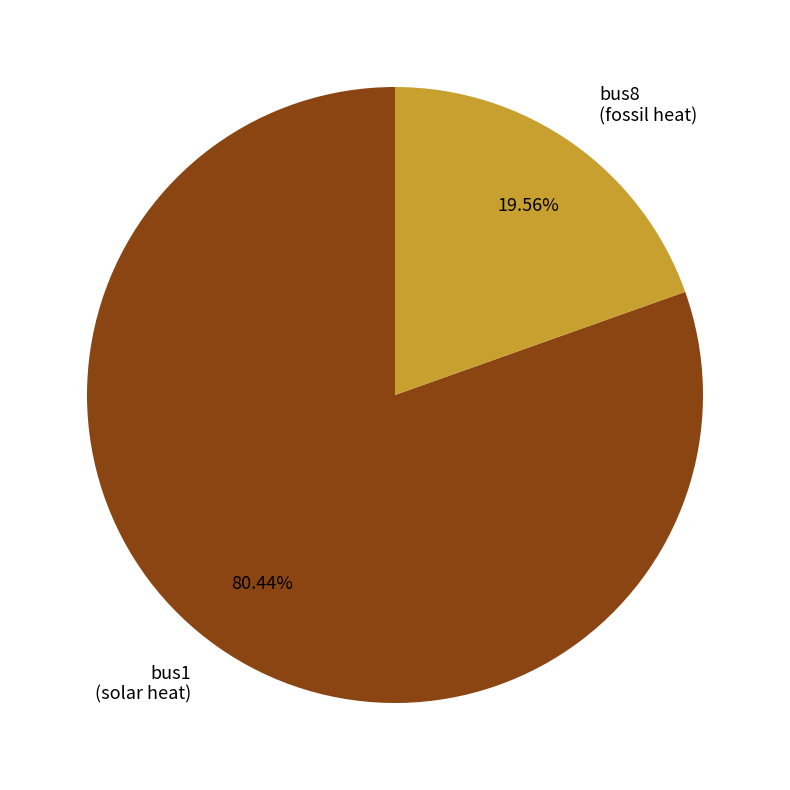

Which slice is the largest?

bus1 (solar heat)